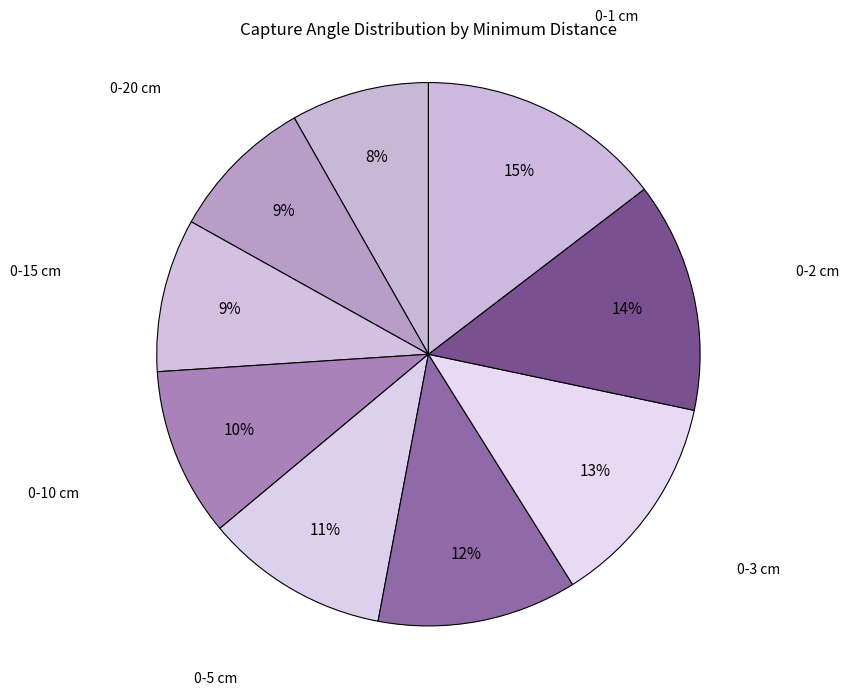

To the nearest percent, what percentage of the pie is 0-5 cm?

11%